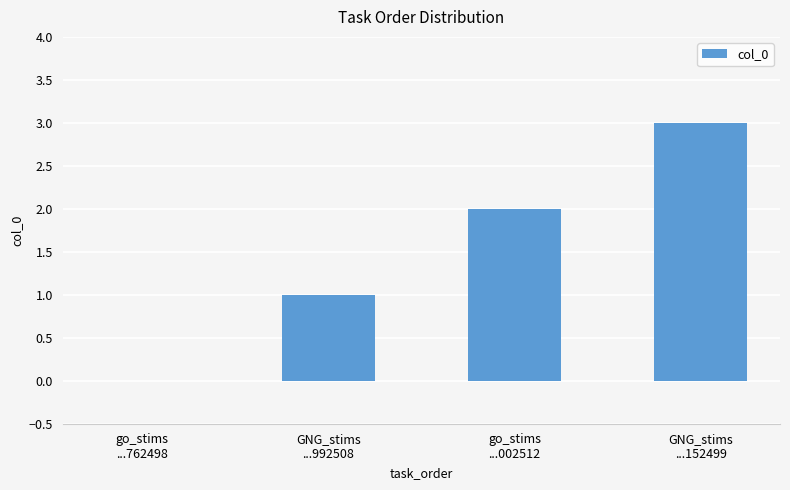

What is the sum of all values?

6